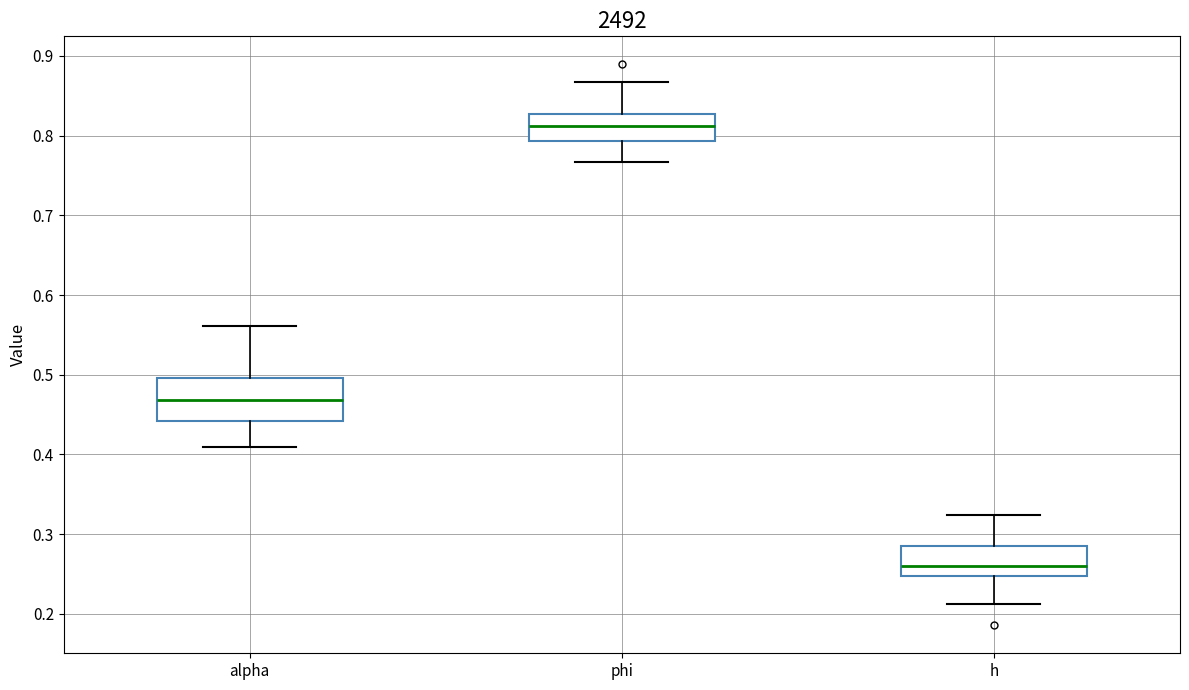

Comparing the boxes themselves (not the whiskers), which one is the tallest?

alpha